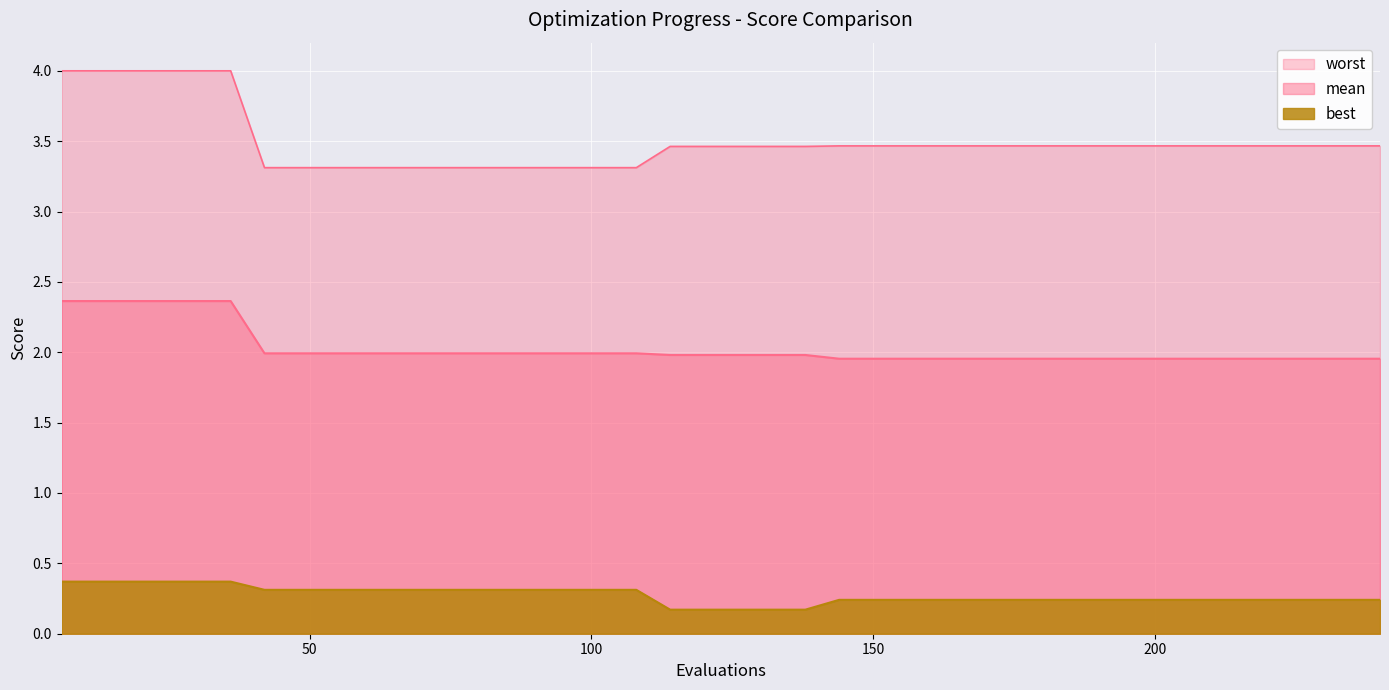

True or false: best and mean intersect in this chart.

False